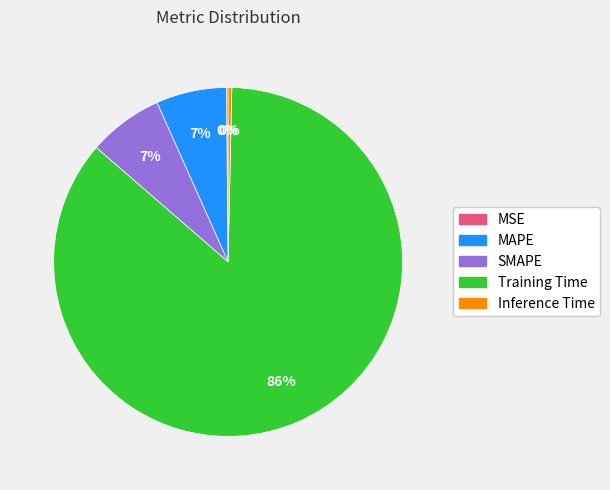

Is Training Time the majority of the pie?

Yes